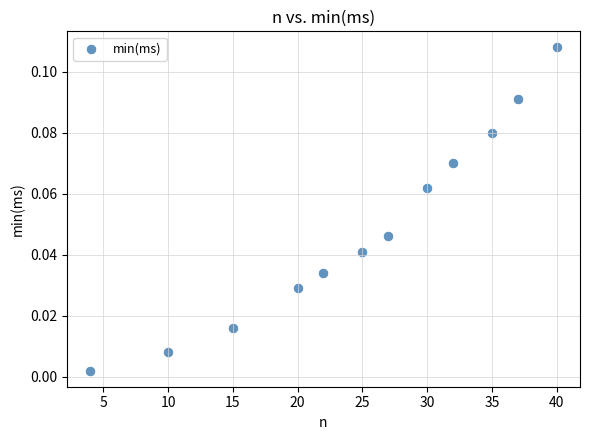

What is the average X value?

24.8